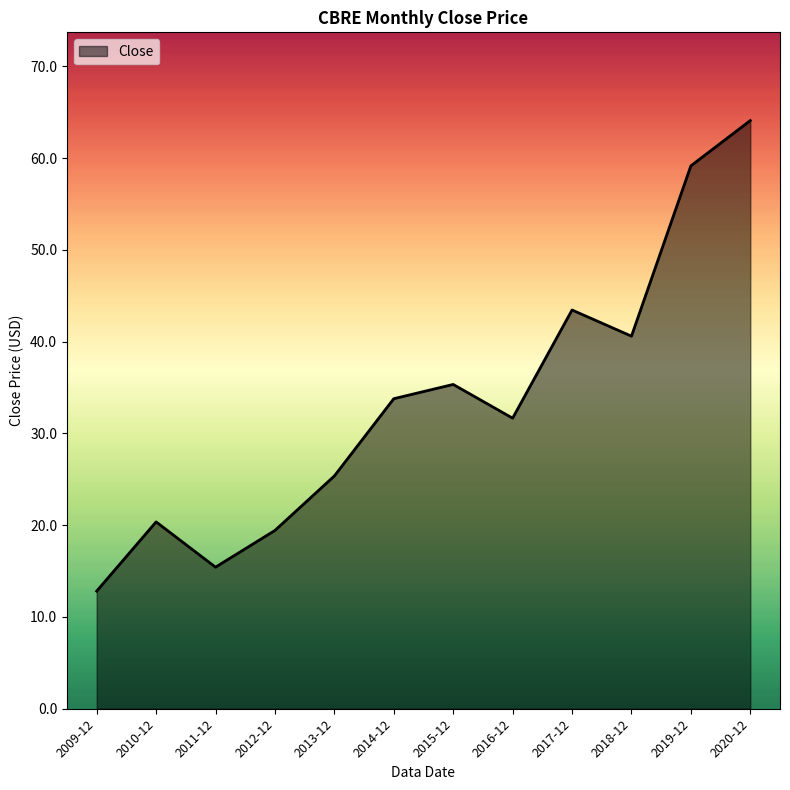

What is the difference between the maximum and minimum values?

51.3